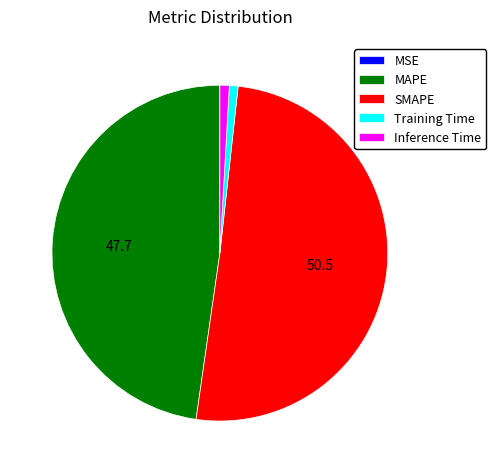

Is the sum of MAPE and Inference Time greater than half?

No